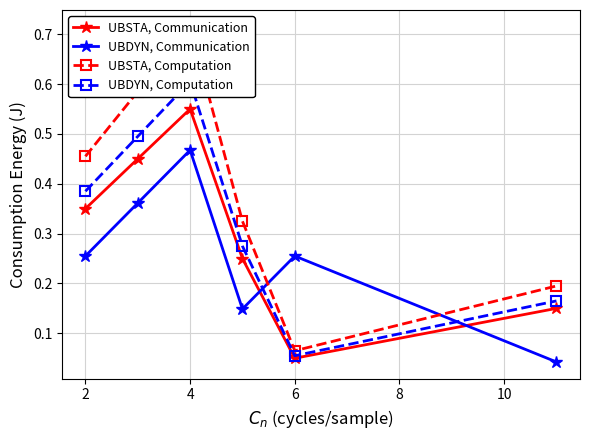

After their last crossing, which series has the higher values: UBSTA, Communication or UBDYN, Communication?

UBSTA, Communication